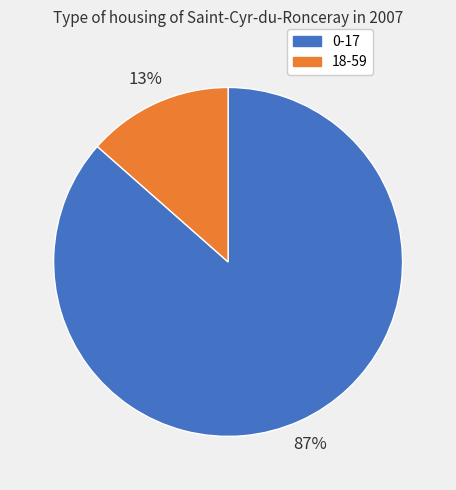

Do 0-17 and 18-59 together represent more than half of the pie?

Yes